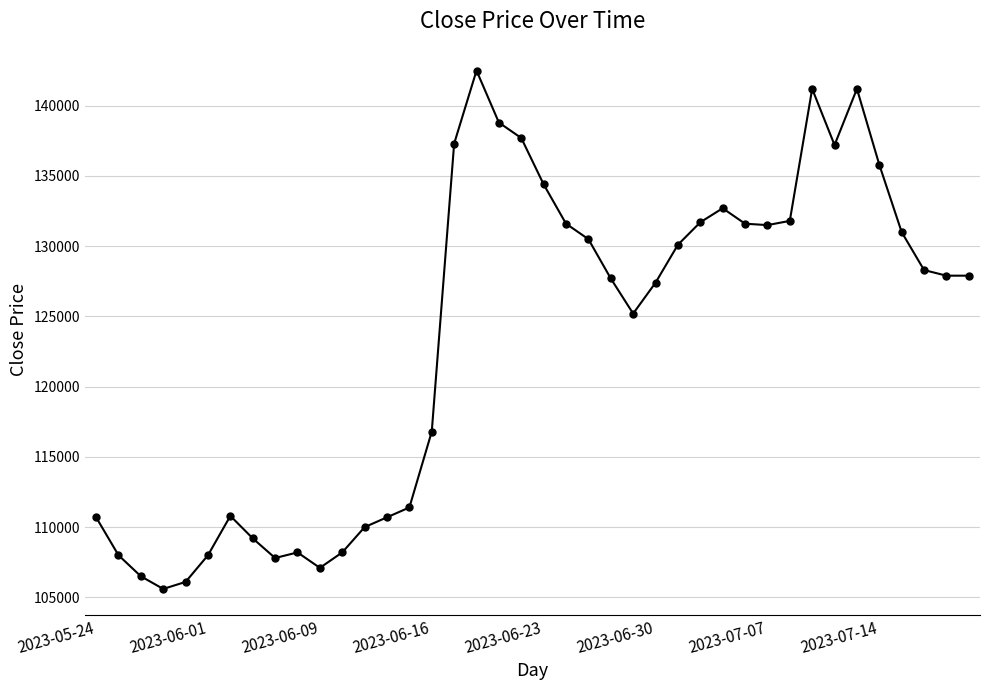

Count the number of data series in this chart.

1